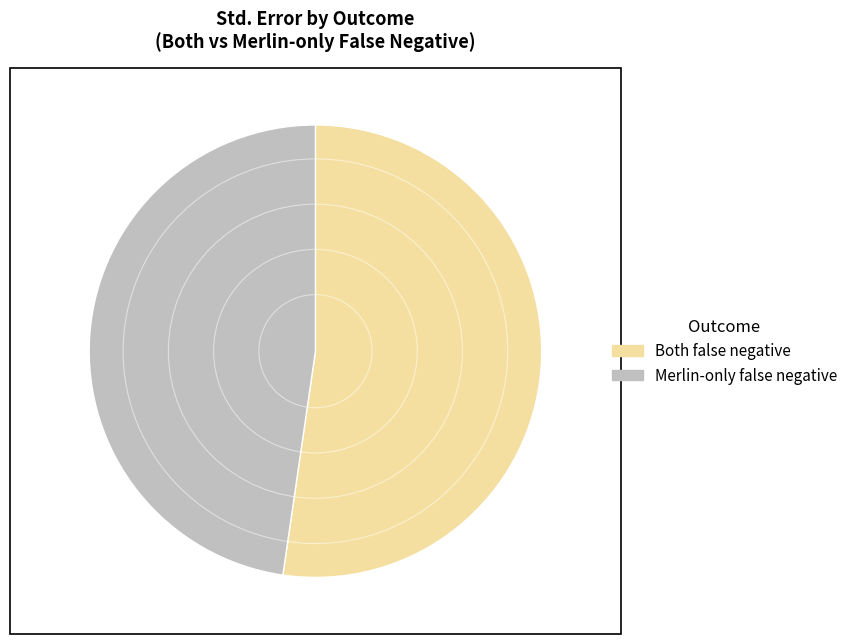

Is there any slice that represents more than half of the pie?

Yes